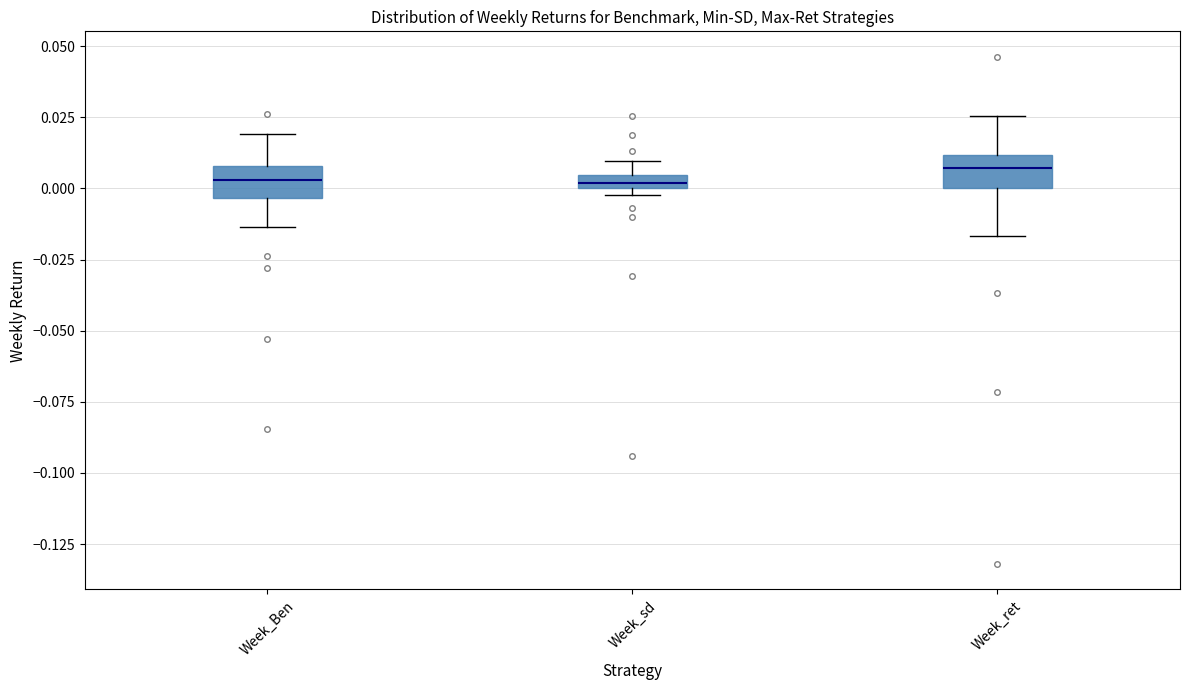

Where is the upper edge of the box for Week_sd on the y-axis? The values are not printed on the chart, so give them approximately, as read against the axis.

0.005